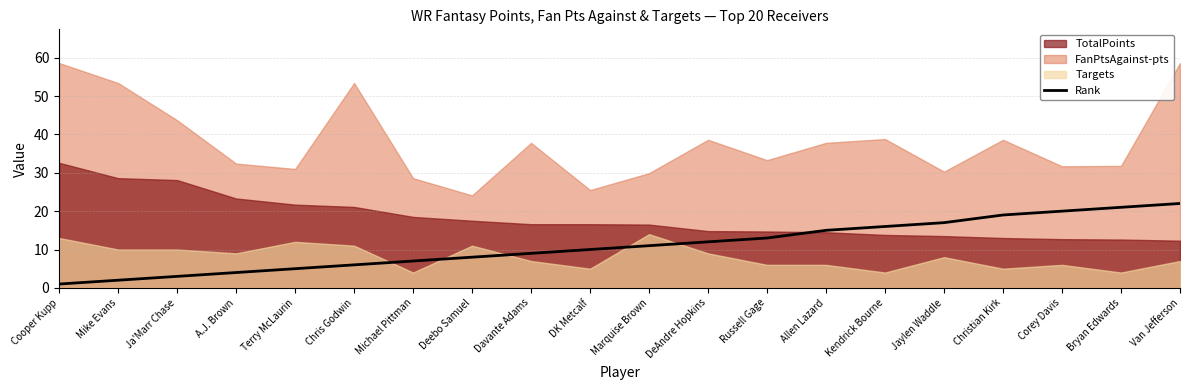

The chart shows a value of 8 at Kendrick Bourne. True or false?

False